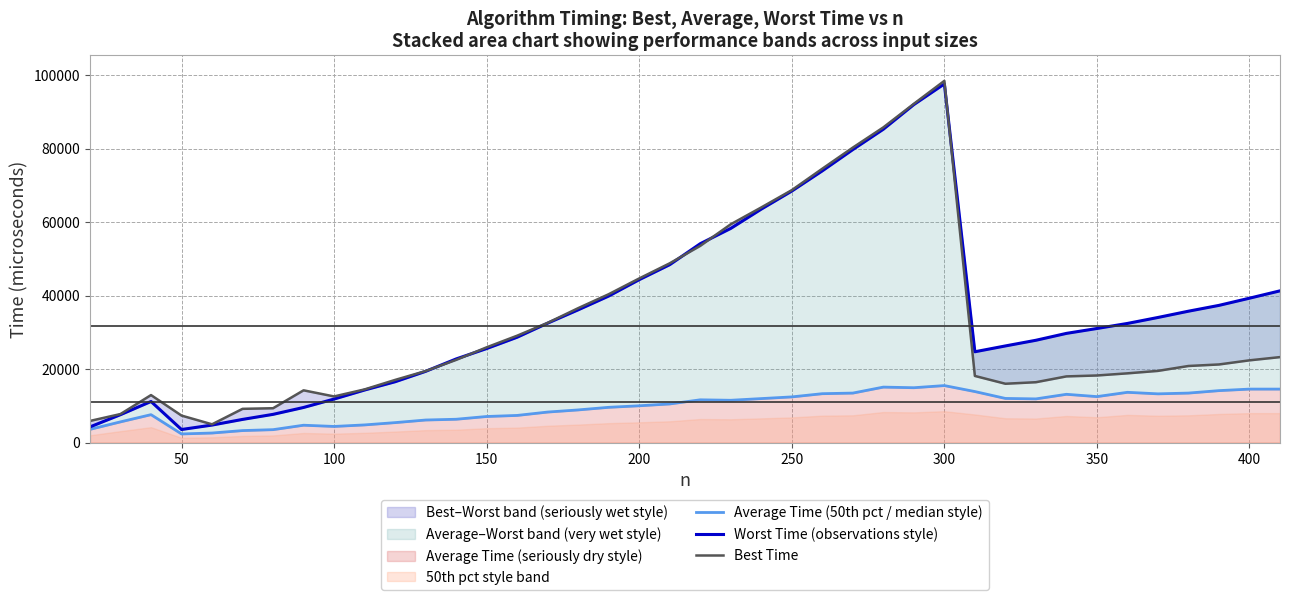

Reading right to left, what are all the values shown in this chart?

Average Time (50th pct / median style): 14541	14542	14125	13459	13250	13667	12500	13125	11875	12000	13875	15500	14917	15084	13458	13292	12417	11959	11500	11625	10500	10000	9583	8875	8292	7375	7083	6334	6125	5416	4792	4375	4709	3500	3250	2584	2333	7584	5625	3583
Worst Time (observations style): 41291	39292	37334	35750	34042	32416	31041	29709	27834	26292	24708	97625	92000	85292	79750	73959	68458	63542	58291	54125	48417	44333	39875	36125	32500	28667	25583	22750	19375	16542	14291	11833	9542	7667	6291	4750	3542	11167	7584	4250
Best Time: 23250	22375	21250	20834	19500	18833	18250	18000	16417	16000	18125	98458	92208	85792	80291	74542	68708	64000	59416	53542	48791	44667	40375	36583	32583	29083	25917	22500	19458	17041	14458	12541	14208	9333	9167	4958	7333	12917	7750	5875